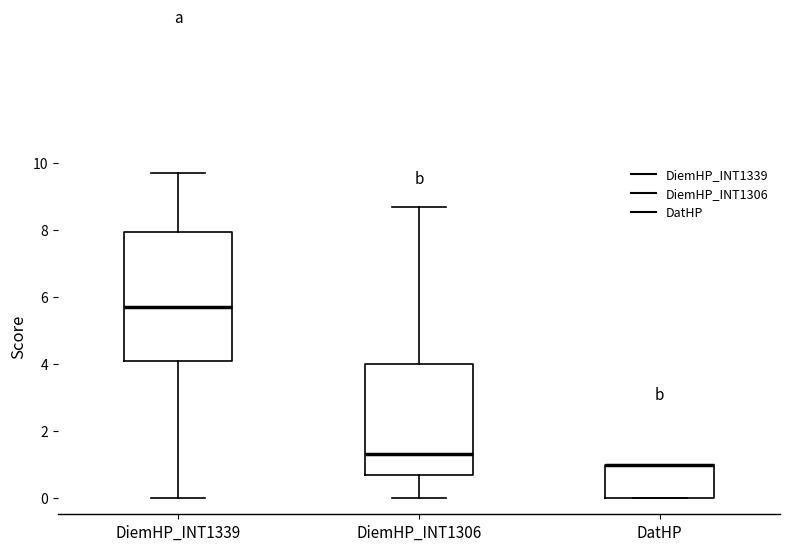

Reading left to right, read every box against the y-axis: the position of its median line, the range the box covers, and the ends of its whiskers. The values are not printed on the chart, so give them approximately, as read against the axis.

DiemHP_INT1339: median 5.8, box 4.0 to 8.0, whiskers 0.0 to 9.8
DiemHP_INT1306: median 1.4, box 0.8 to 4.0, whiskers 0.0 to 8.8
DatHP: median 1.0 (drawn on the box's upper edge), box 0.0 to 1.0, whiskers 0.0 to 1.0